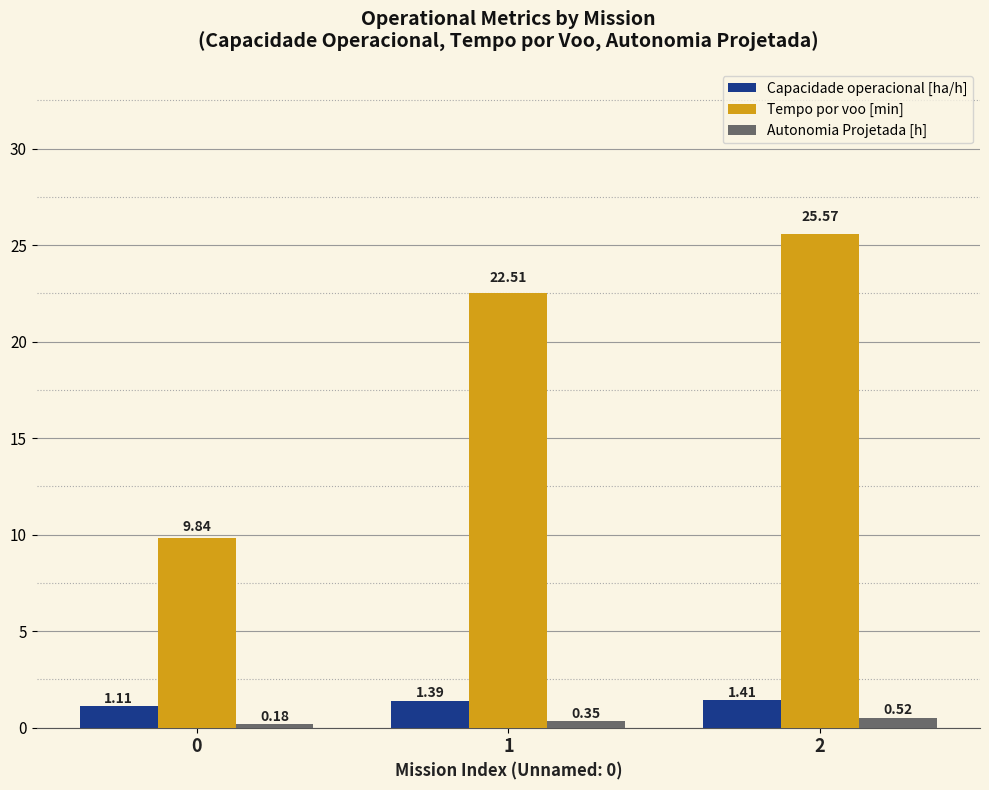

Count the Capacidade operacional [ha/h] values in the range 1 to 2.

3